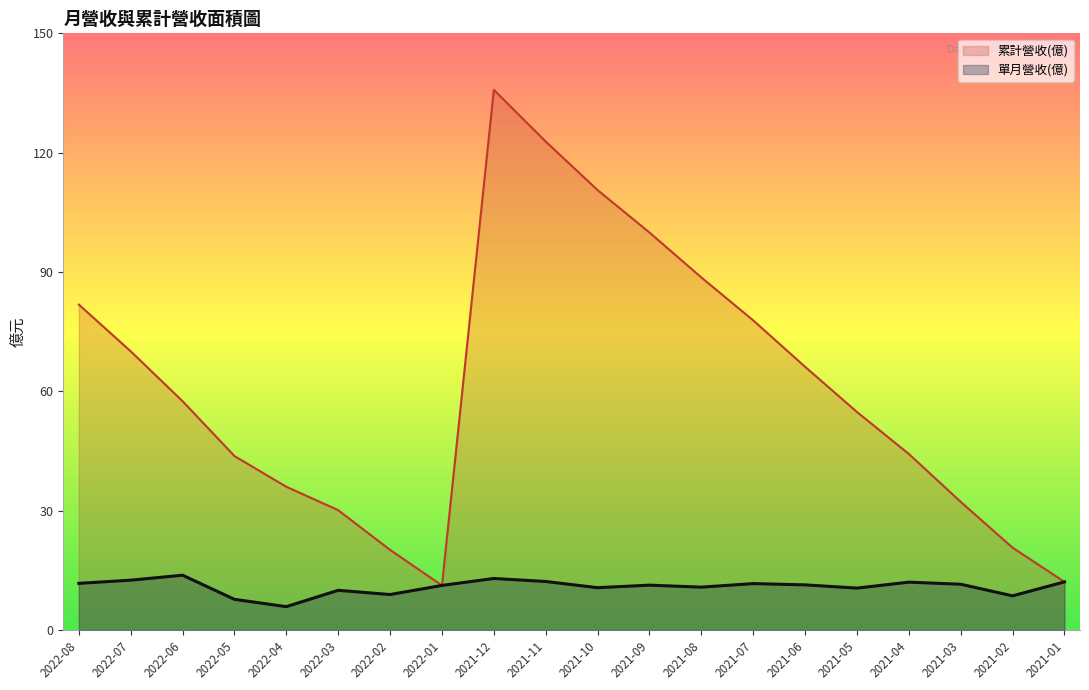

Between 2021-04 and 2022-02, which is larger?

2021-04